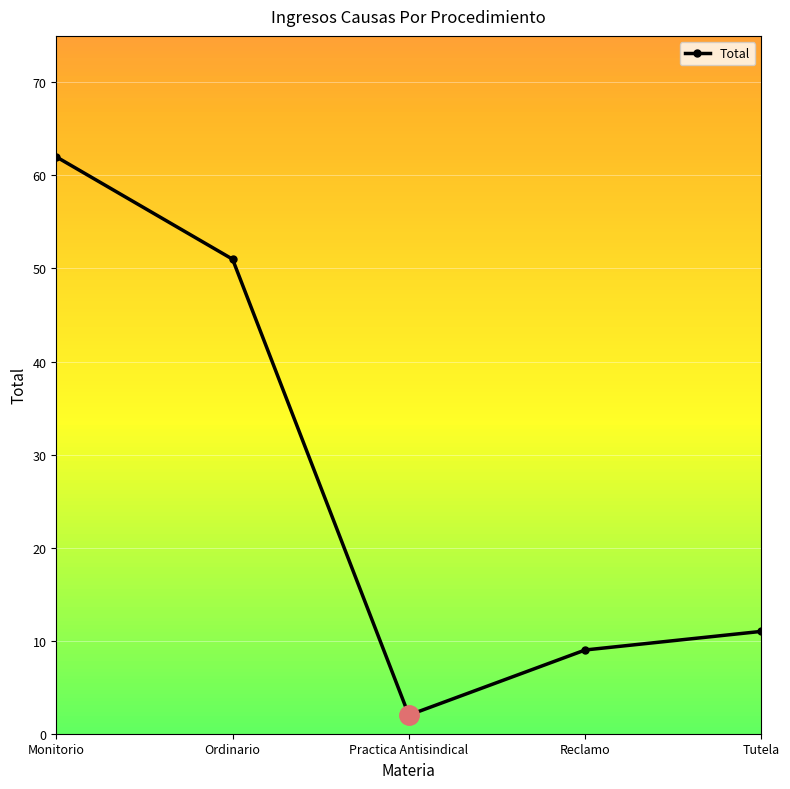

List the labels in order of value, largest first.

Monitorio, Ordinario, Tutela, Reclamo, Practica Antisindical